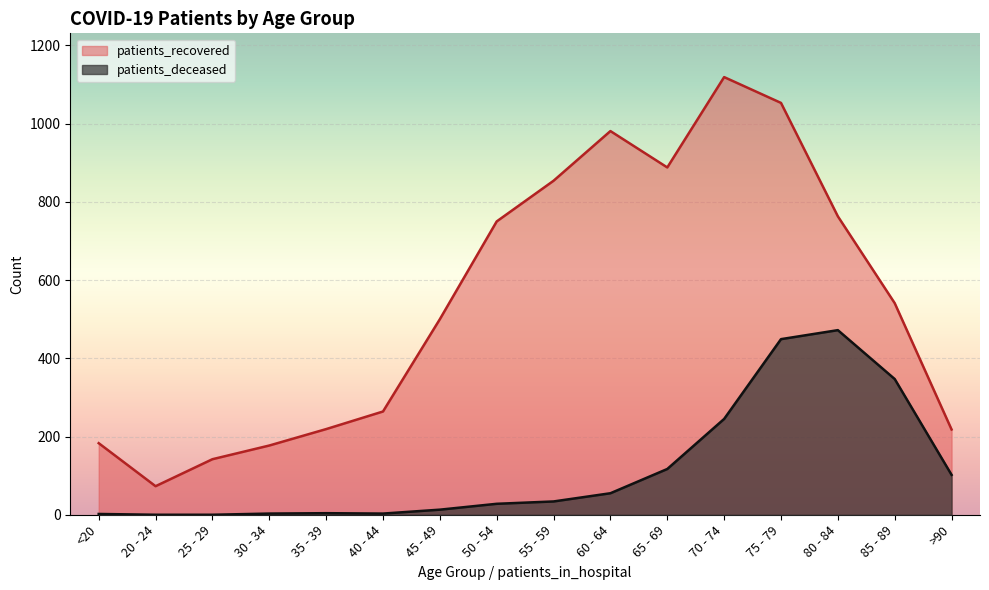

Reading left to right, extract all data points from this chart.

patients_recovered: 183	73	142	177	219	264	500	750	854	981	888	1119	1053	763	541	218
patients_deceased: 2	0	0	3	4	3	13	28	34	55	117	245	449	472	347	102